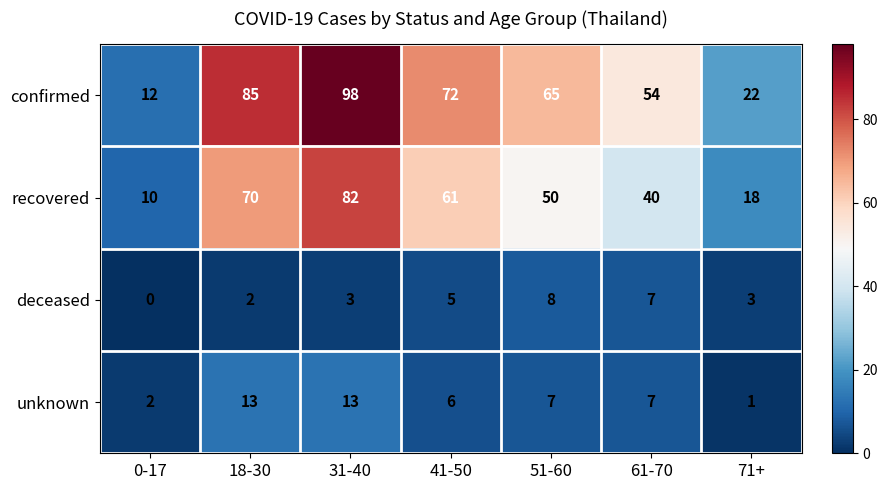

List the series in order of their peak value, highest first.

confirmed, recovered, unknown, deceased